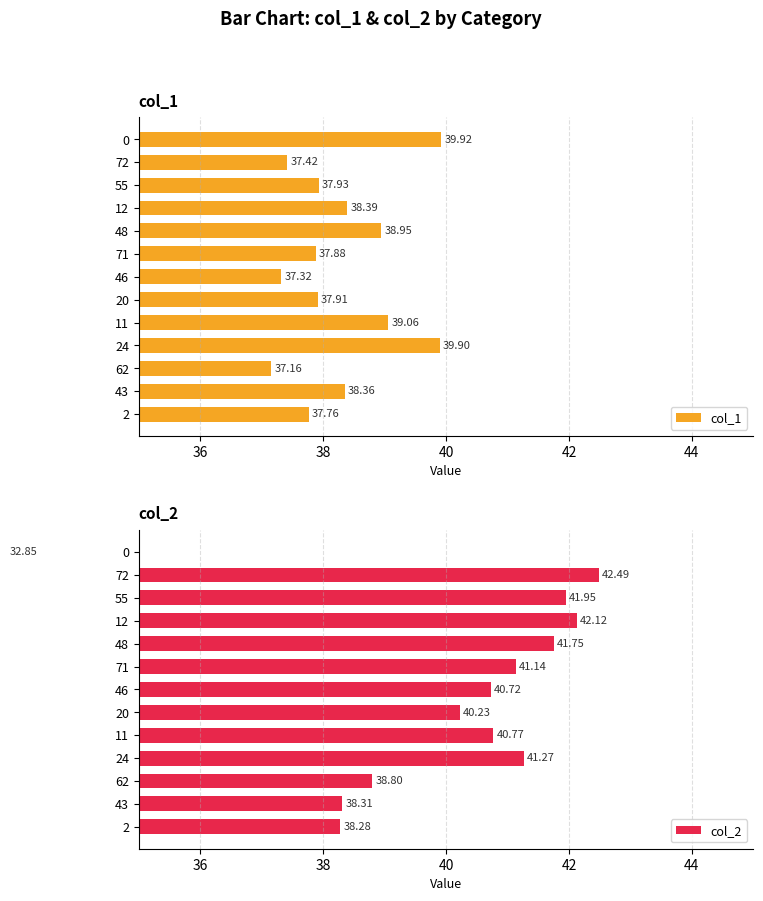

Rank the categories by col_1 value from highest to lowest.

0, 24, 11, 48, 12, 43, 55, 20, 71, 2, 72, 46, 62